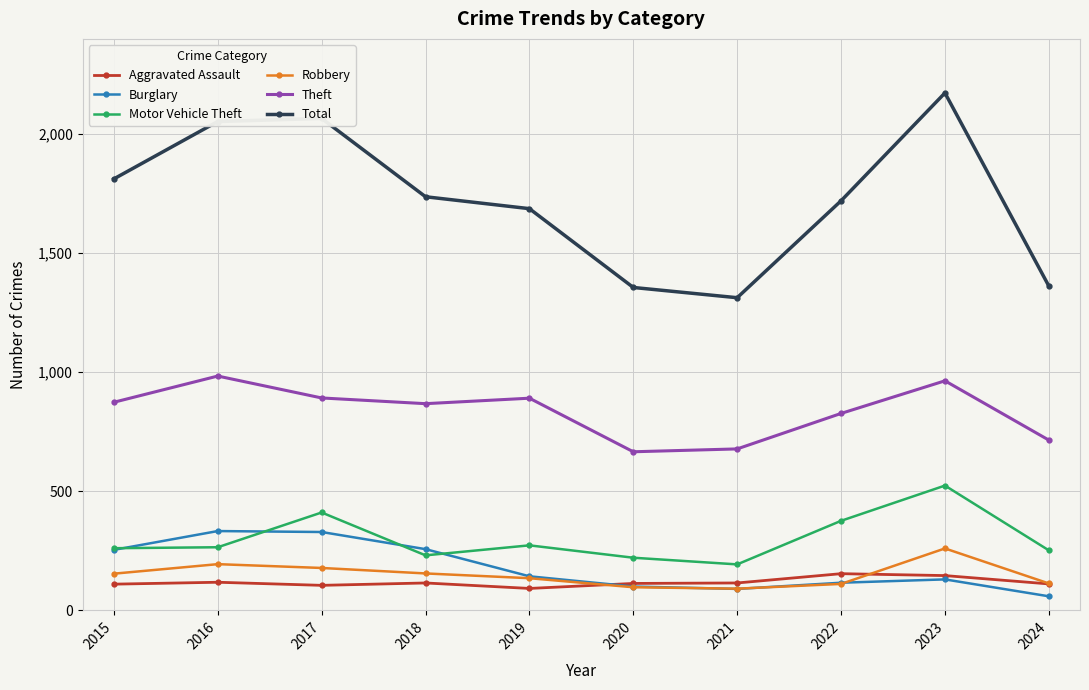

True or false: Robbery and Total cross at least once.

False